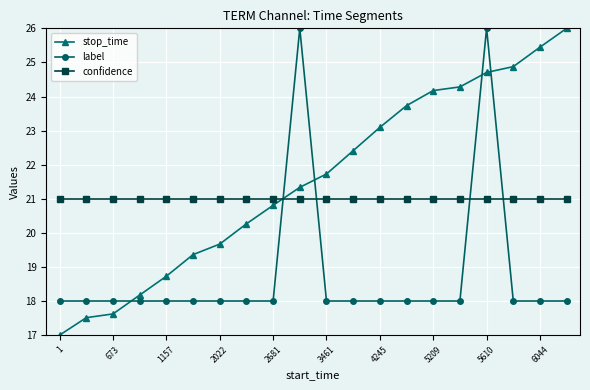

What is the value of the label point at the 11th from the left?

18.0